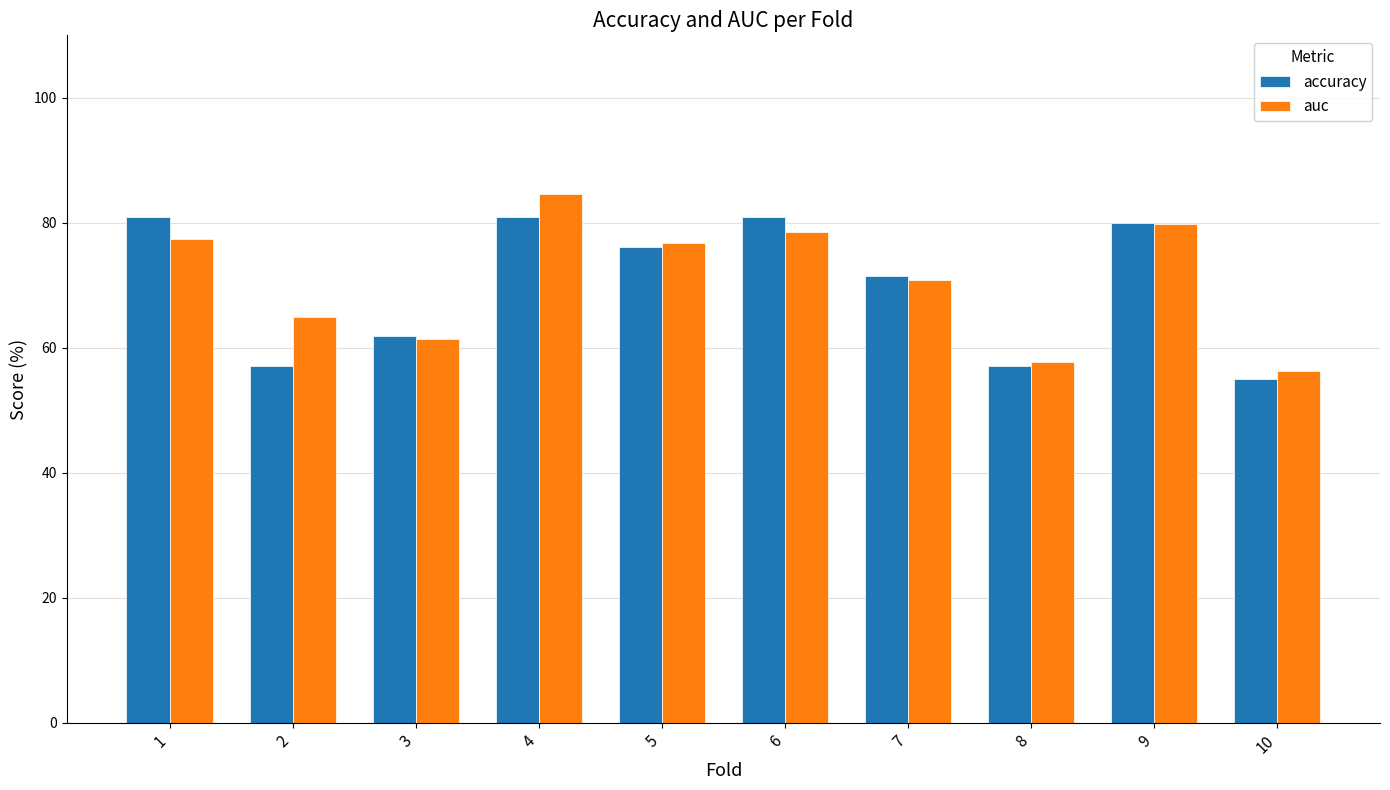

What are all the series names shown in the legend?

accuracy, auc